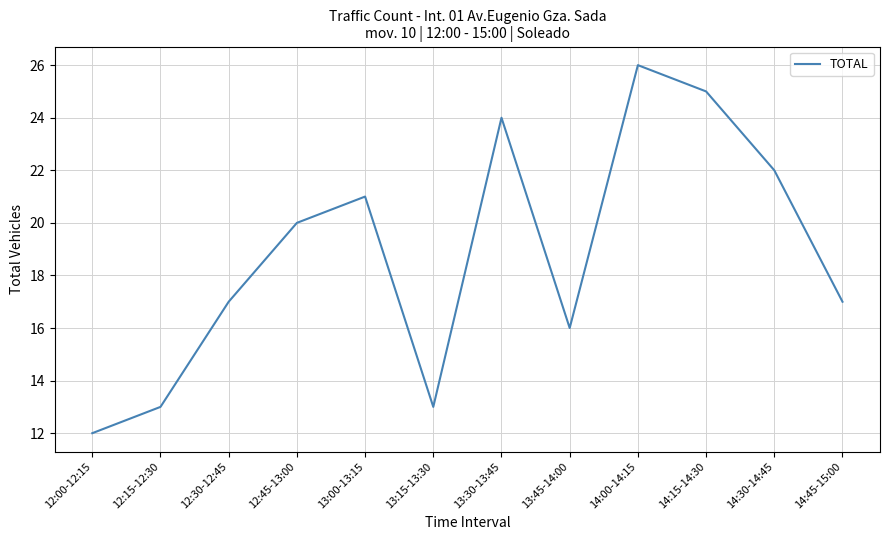

Which has a higher value, 12:15-12:30 or 13:00-13:15?

13:00-13:15